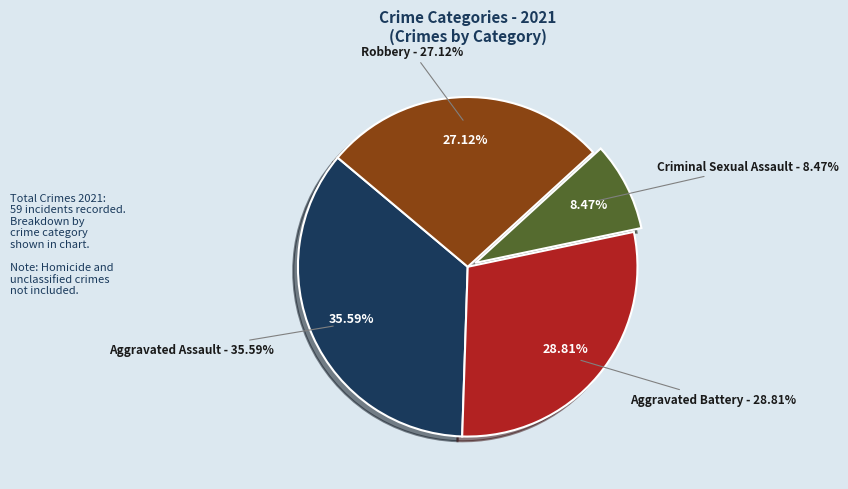

The Criminal Sexual Assault slice represents 8% of the pie. True or false?

True